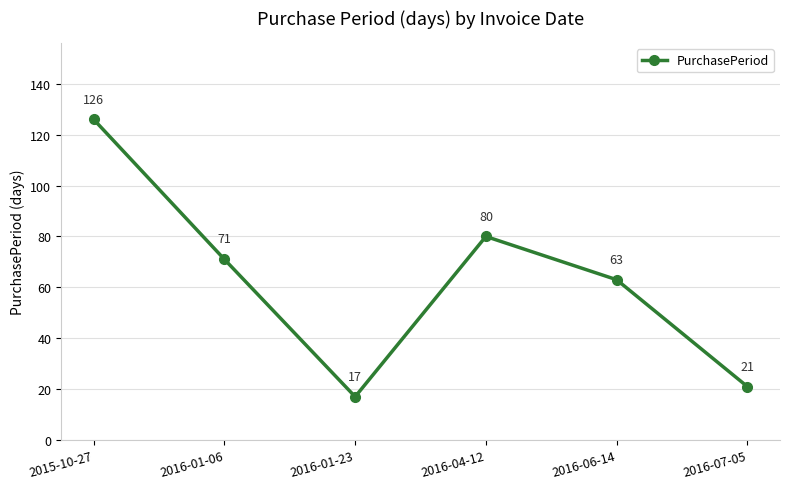

What is the maximum value shown in the chart?

126